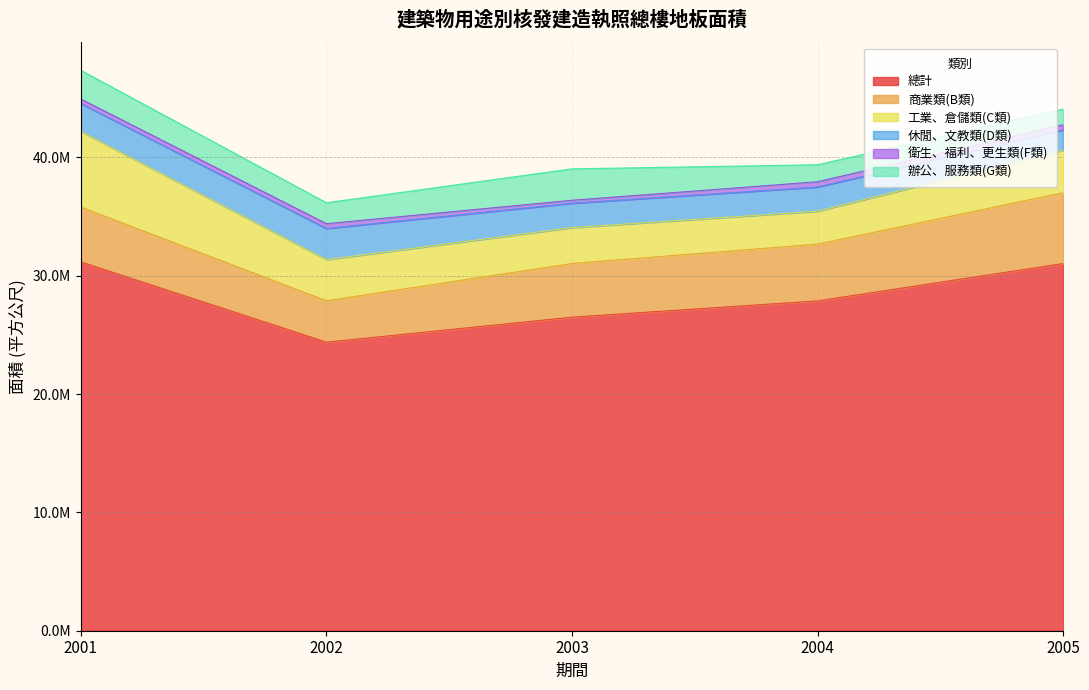

What is the spread (max minus min) of values at 2003?

26245893